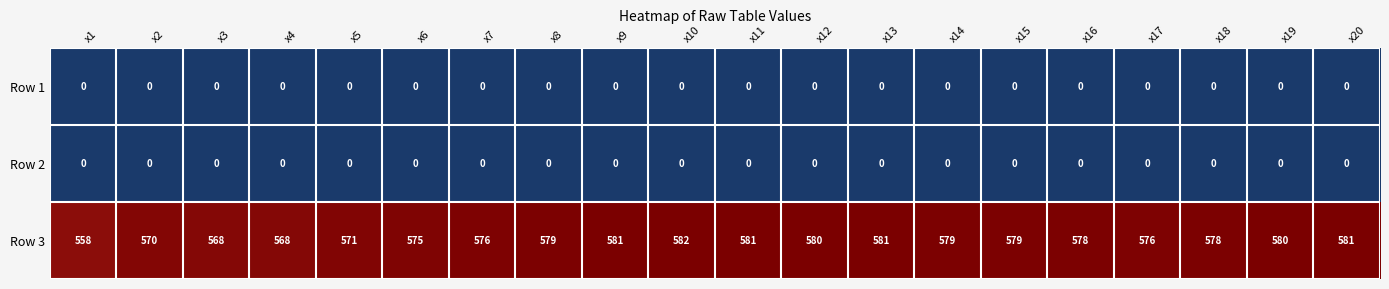

What is the lowest value of the Row 3 series?

558